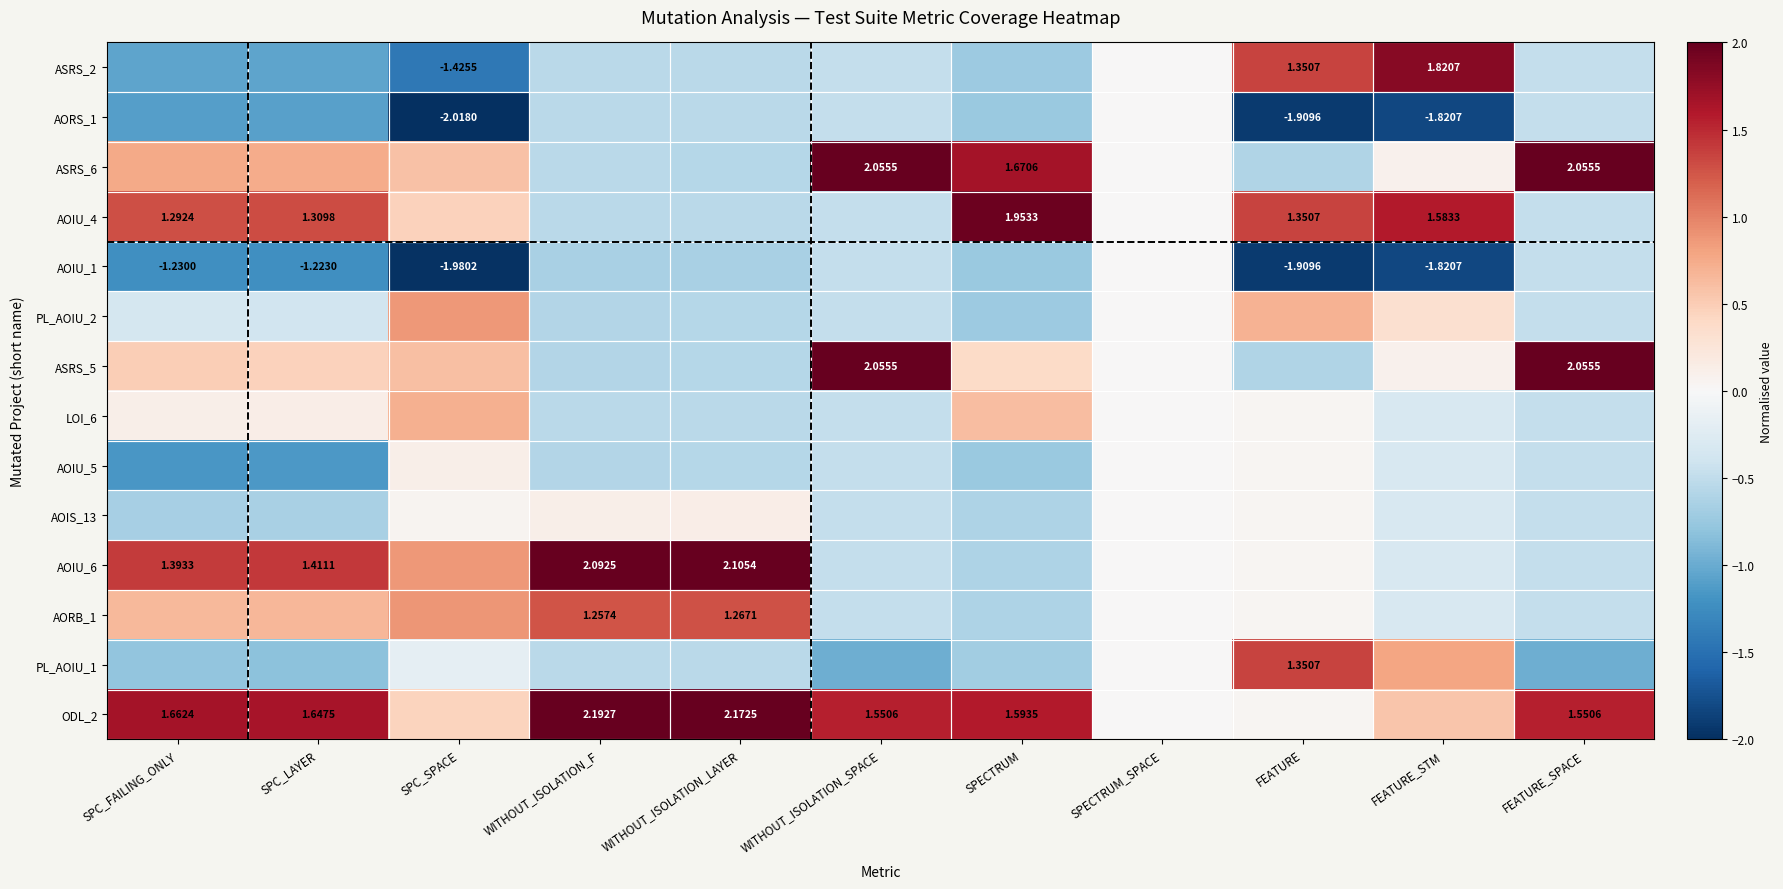

Which series changed the most between WITHOUT_ISOLATION_LAYER and WITHOUT_ISOLATION_SPACE?

ASRS_6